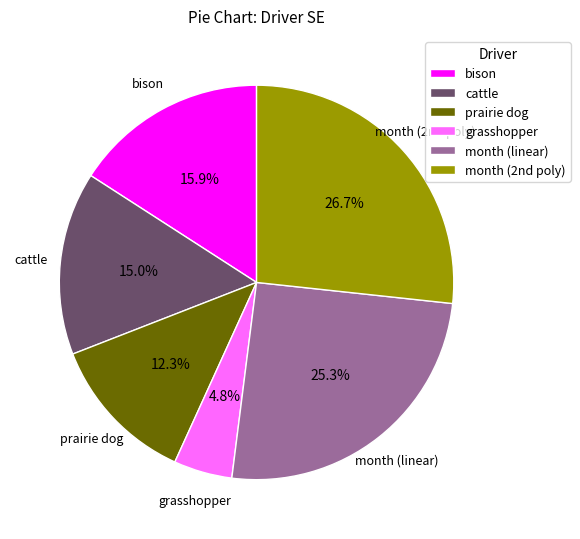

What is the ratio of the value at month (linear) to the value at bison?

1.6